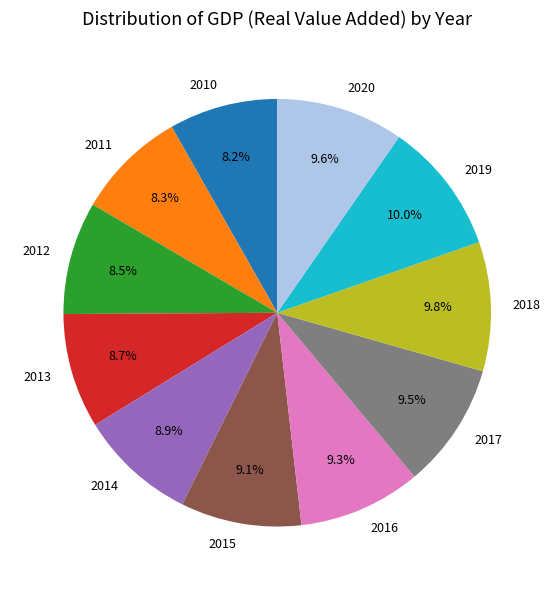

To the nearest percent, what portion does 2016 represent?

9%